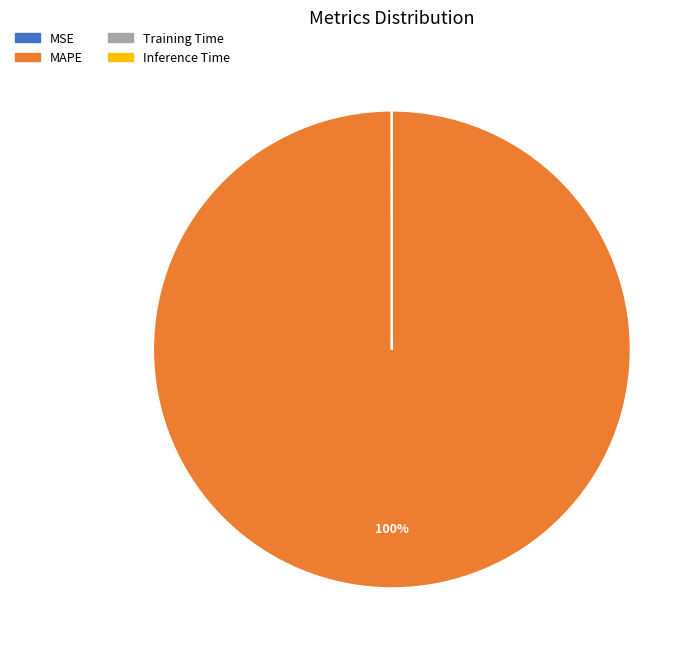

What is the largest slice in the pie chart?

MAPE